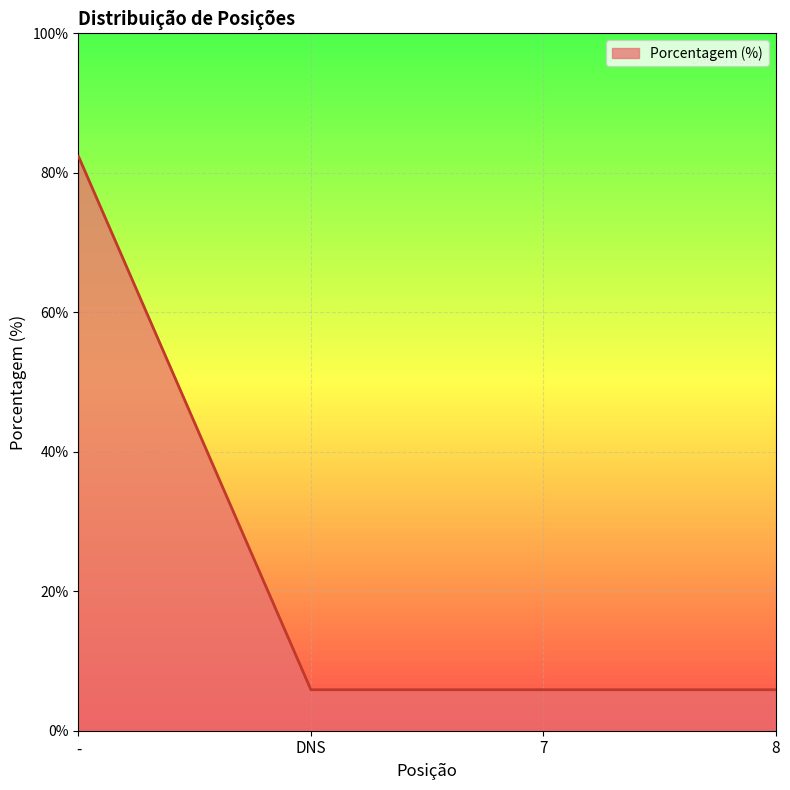

What is the average value?

25.0